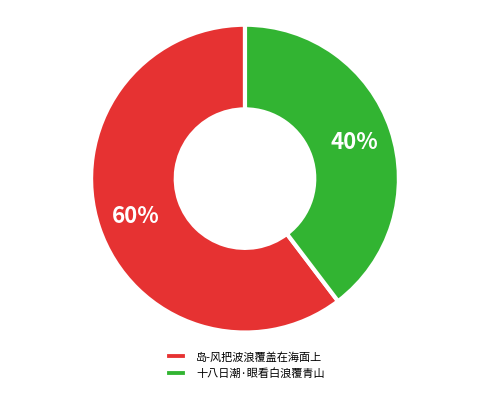

Which category has the biggest portion of the pie?

岛-风把波浪覆盖在海面上